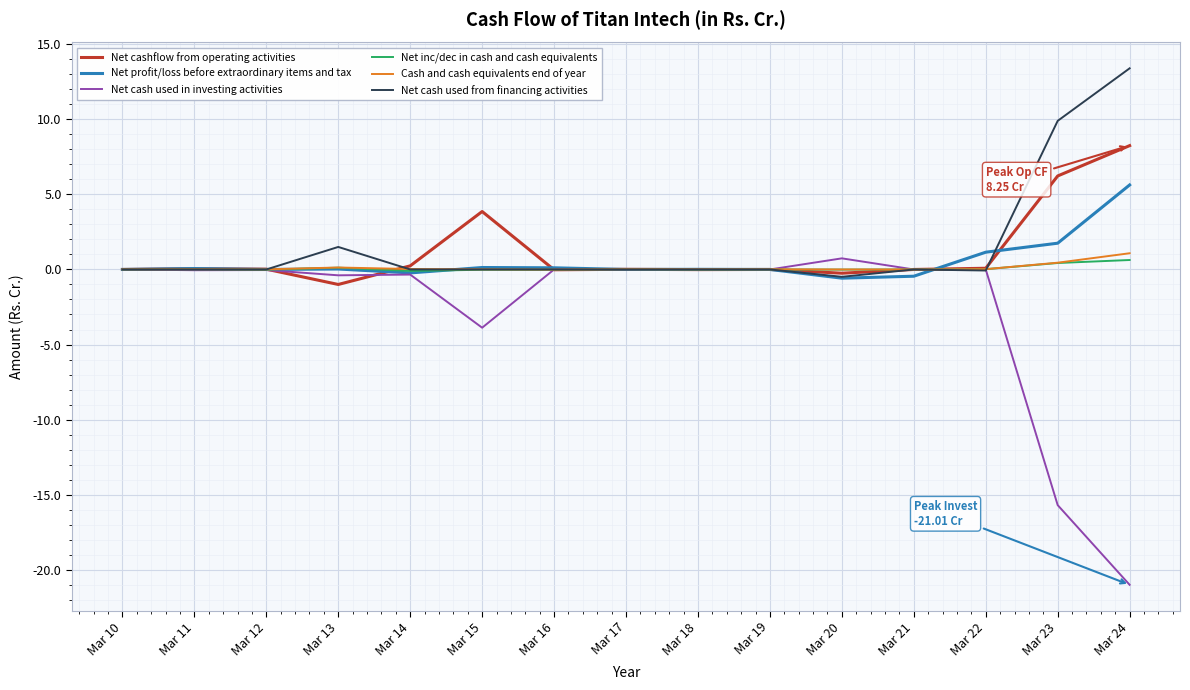

What is the difference between the Net cash used from financing activities values at Mar 11 and Mar 23?

9.9